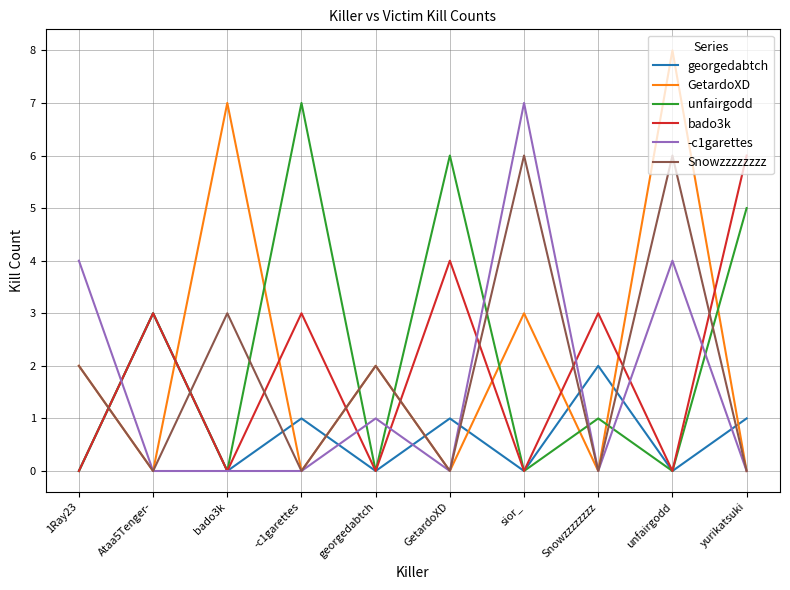

Which label corresponds to the largest value in the chart?

unfairgodd